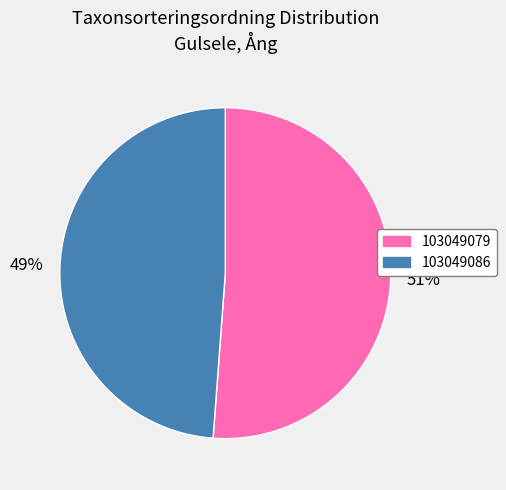

Does any single category account for the majority?

Yes